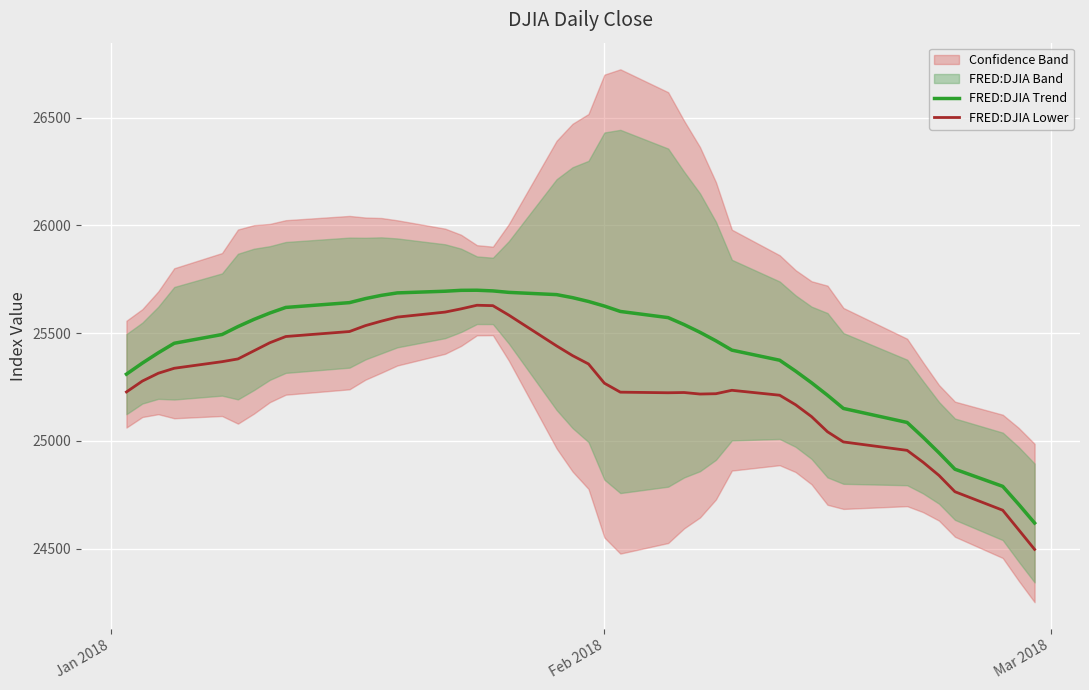

What is the maximum value for FRED:DJIA Lower?

25629.0